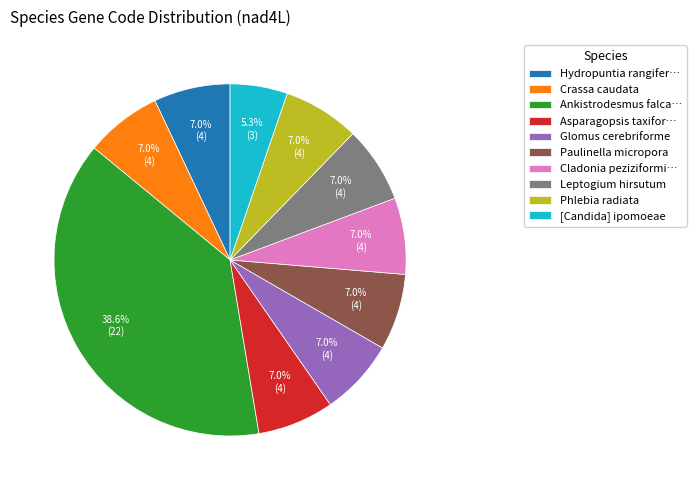

Is there any slice that represents more than half of the pie?

No